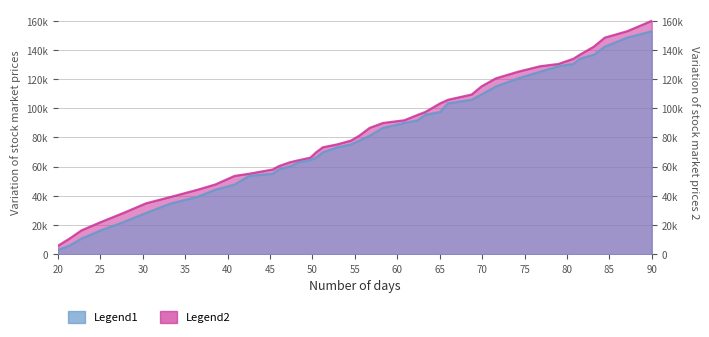

What are all the series names shown in the legend?

Legend1, Legend2